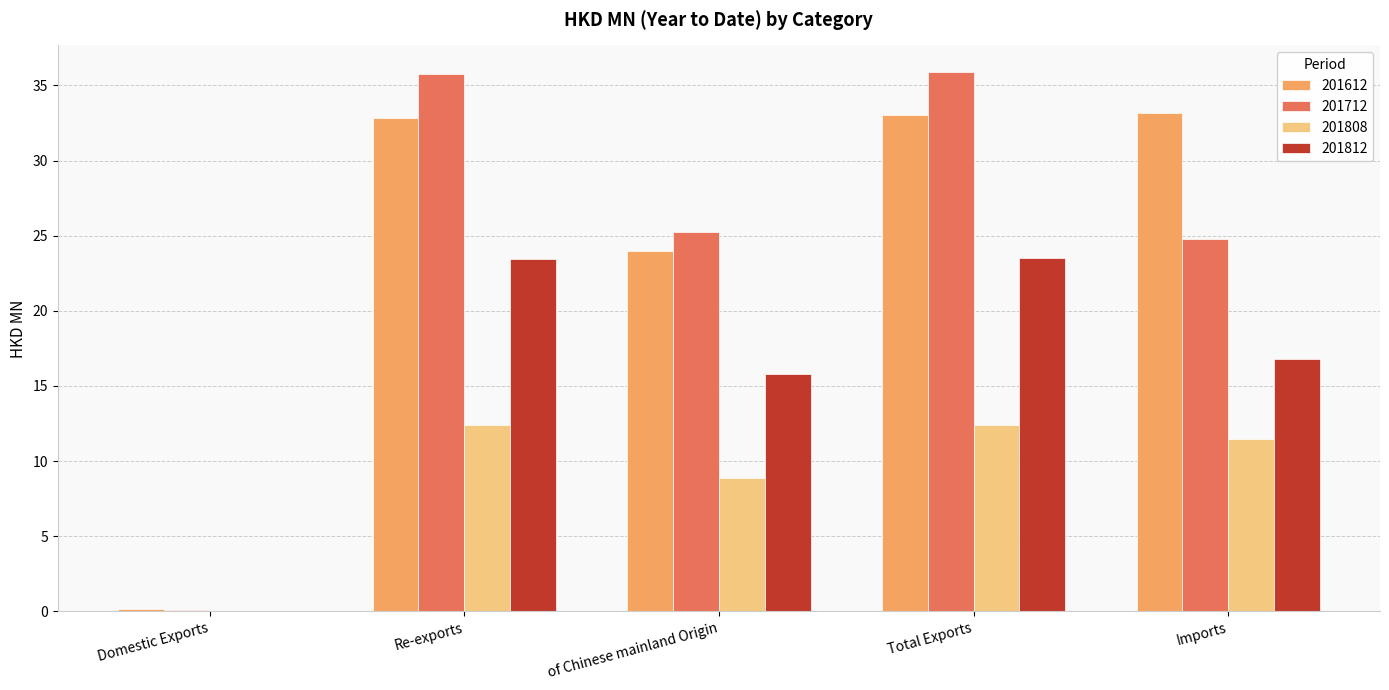

Is the value of 201808 at Total Exports greater than the value of 201712 at Domestic Exports?

Yes